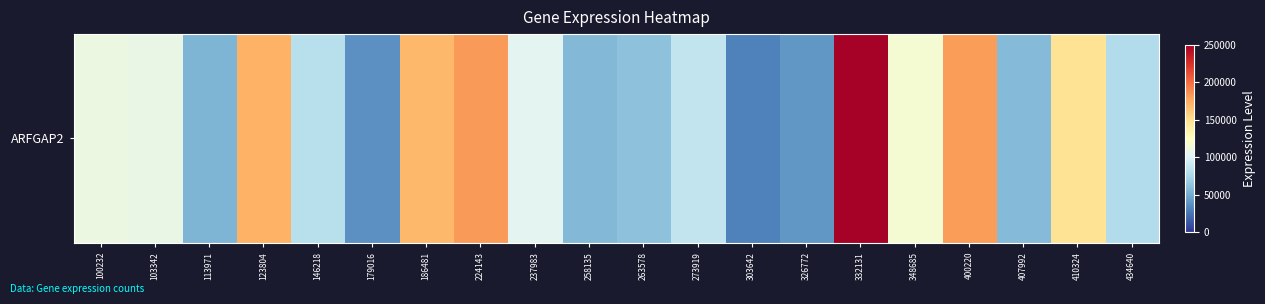

The chart shows a value of 102804 at 237983. True or false?

True